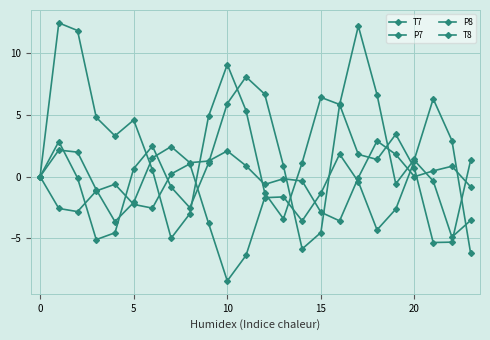

How many lines are shown in the chart?

4